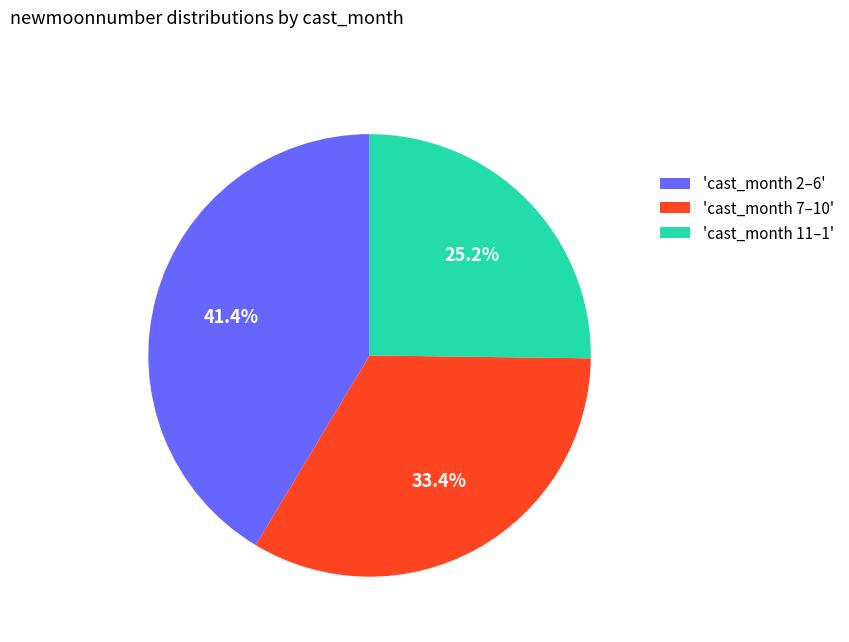

What is the total percentage of 'cast_month 2–6' and 'cast_month 11–1'?

66.6%